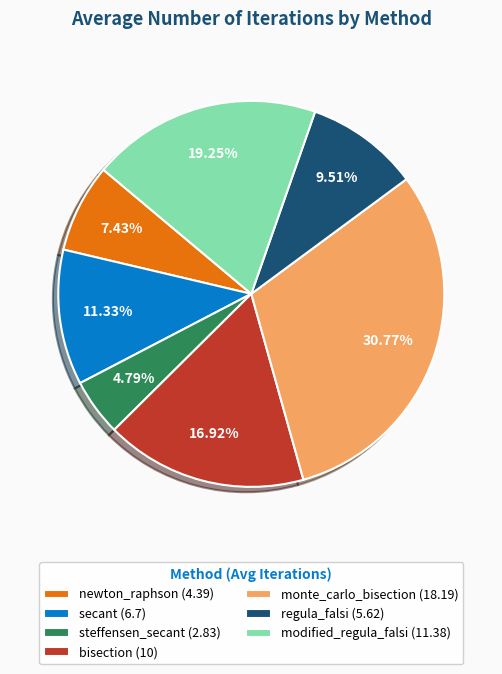

Is it true that bisection is 17% of the pie?

True